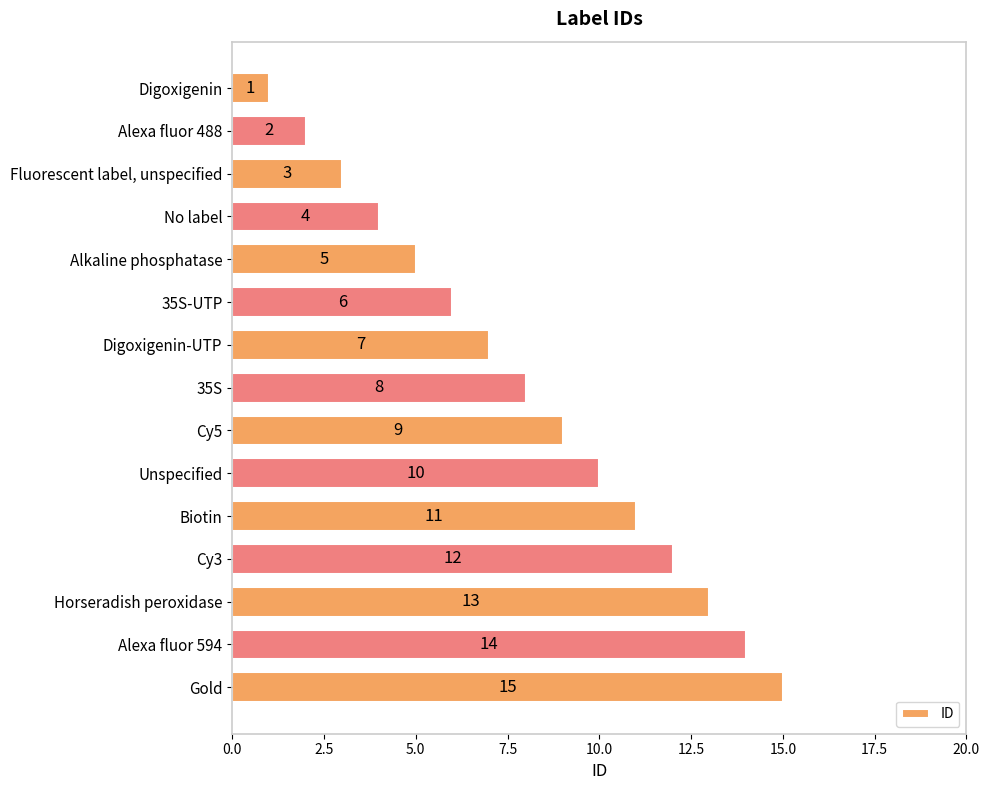

What is the sum of the values at Digoxigenin and 35S-UTP?

7